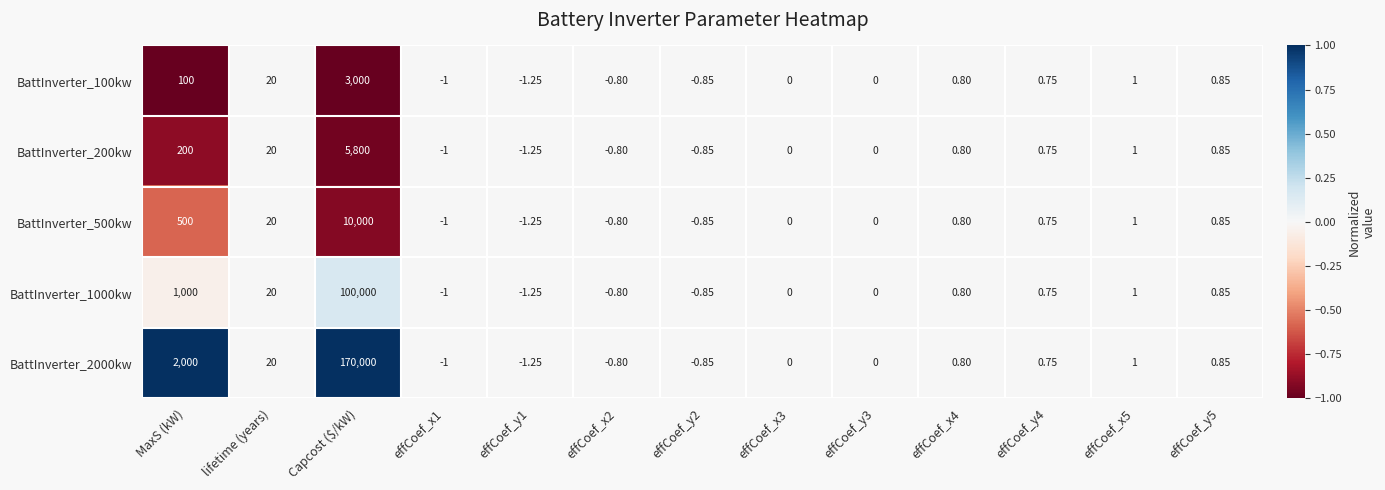

At which category is the sum across all series the highest?

Capcost ($/kW)